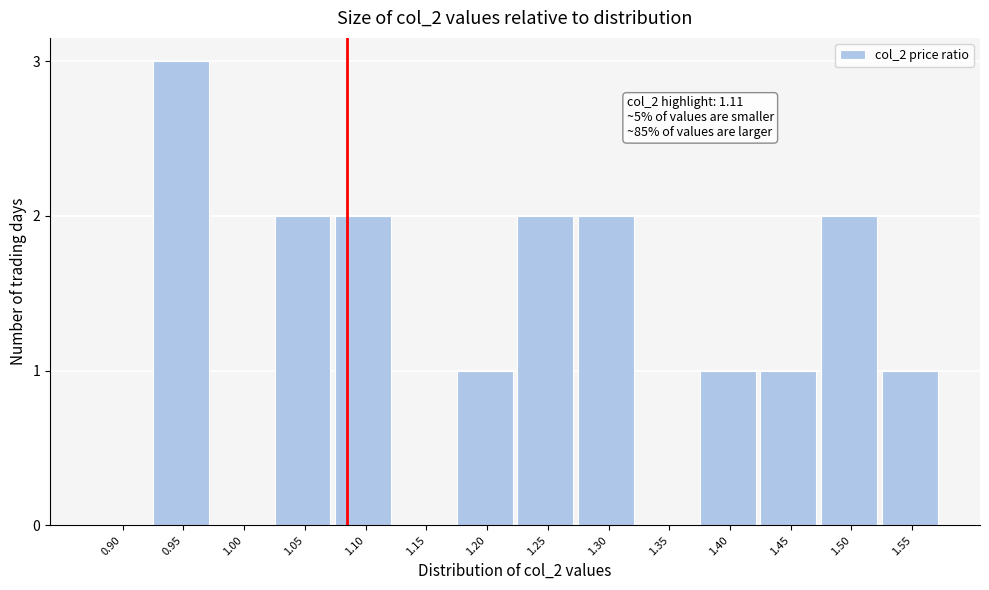

Reading left to right, extract all data points from this chart.

0.90=0	0.95=3	1.00=0	1.05=2	1.10=2	1.15=0	1.20=1	1.25=2	1.30=2	1.35=0	1.40=1	1.45=1	1.50=2	1.55=1